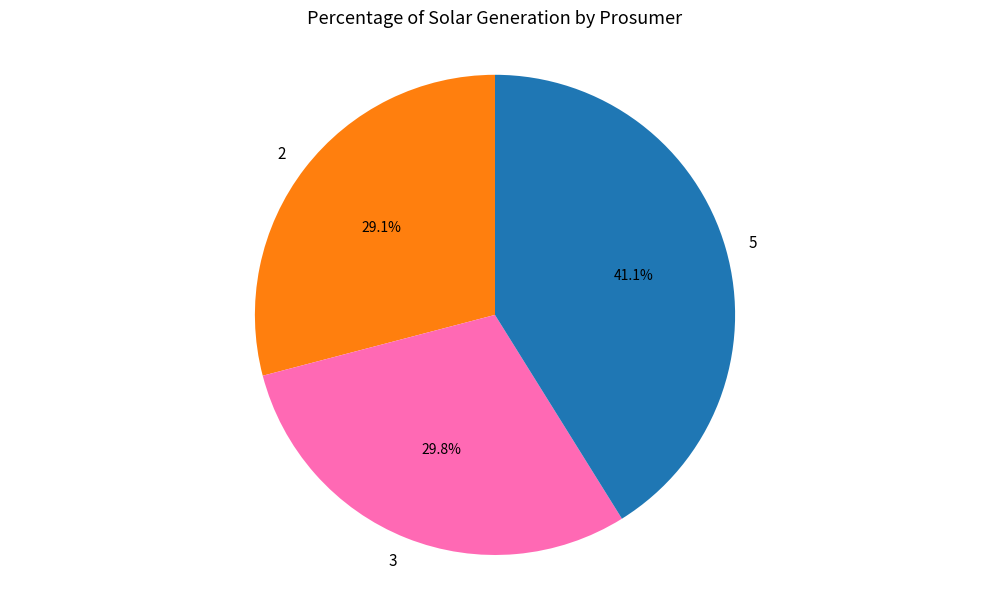

Which slice is the largest?

5